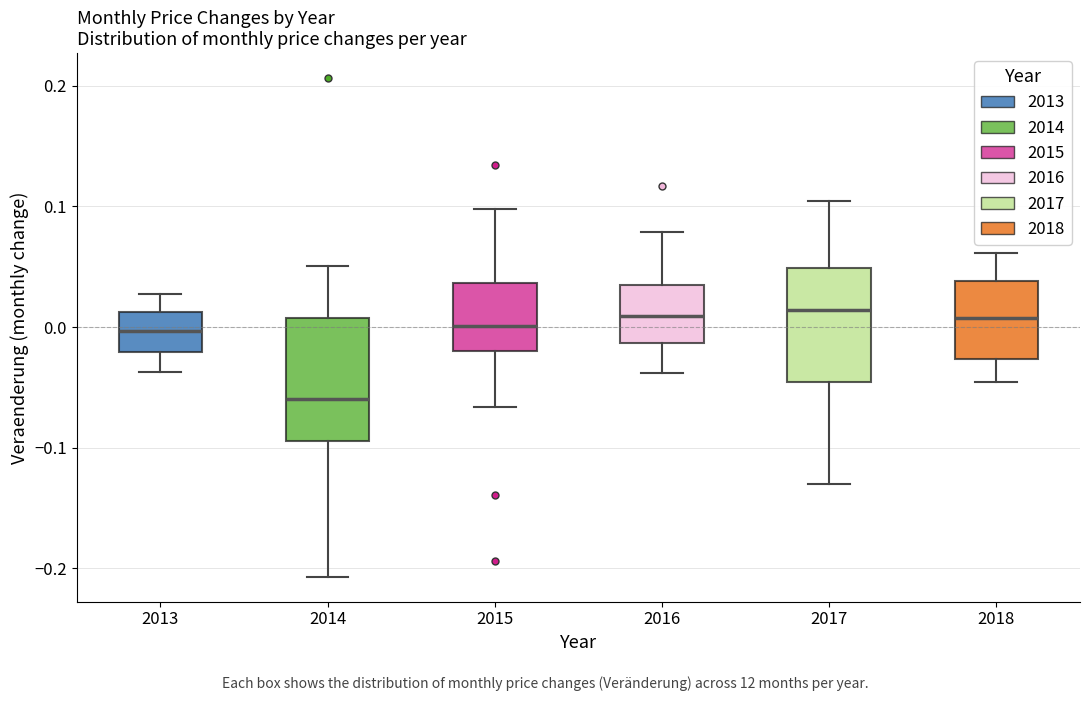

Reading left to right, read every box against the y-axis: the position of its median line, the range the box covers, and the ends of its whiskers. The values are not printed on the chart, so give them approximately, as read against the axis.

2013: median 0.00, box -0.02 to 0.01, whiskers -0.04 to 0.03
2014: median -0.06, box -0.09 to 0.01, whiskers -0.21 to 0.05
2015: median 0.00, box -0.02 to 0.04, whiskers -0.07 to 0.10
2016: median 0.01, box -0.01 to 0.03, whiskers -0.04 to 0.08
2017: median 0.01, box -0.05 to 0.05, whiskers -0.13 to 0.10
2018: median 0.01, box -0.03 to 0.04, whiskers -0.05 to 0.06